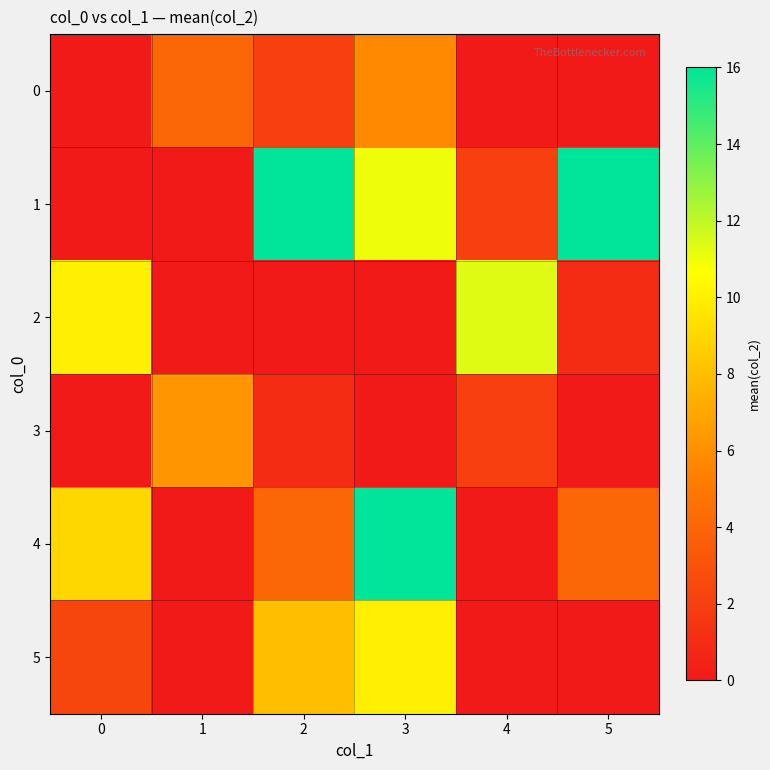

What is the total value across all series at 4?

15.3